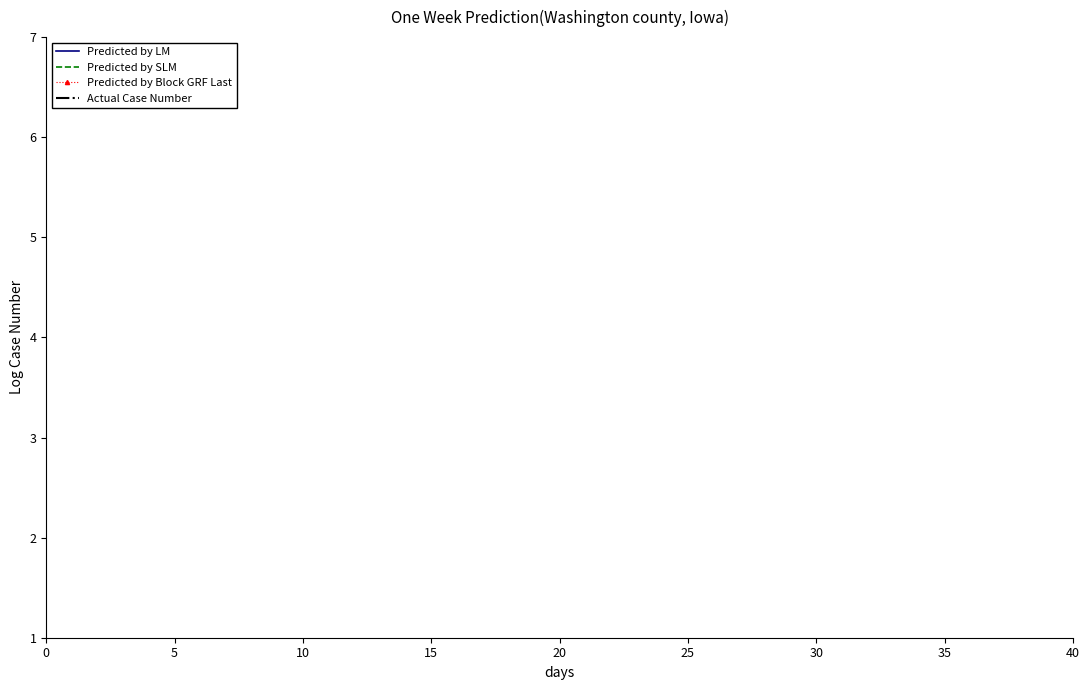

What are all the series names shown in the legend?

Predicted by LM, Predicted by SLM, Predicted by Block GRF Last, Actual Case Number